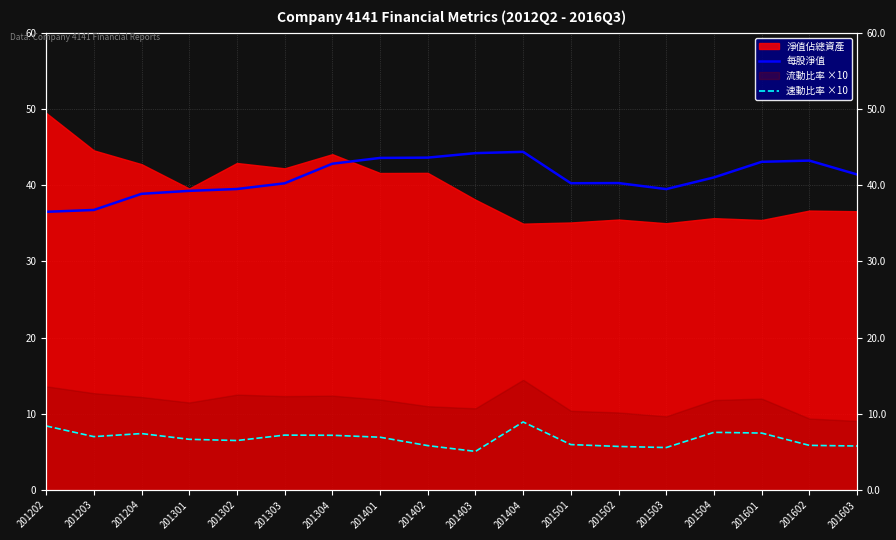

True or false: 速動比率 ×10 has more than 2 interior local peaks.

True